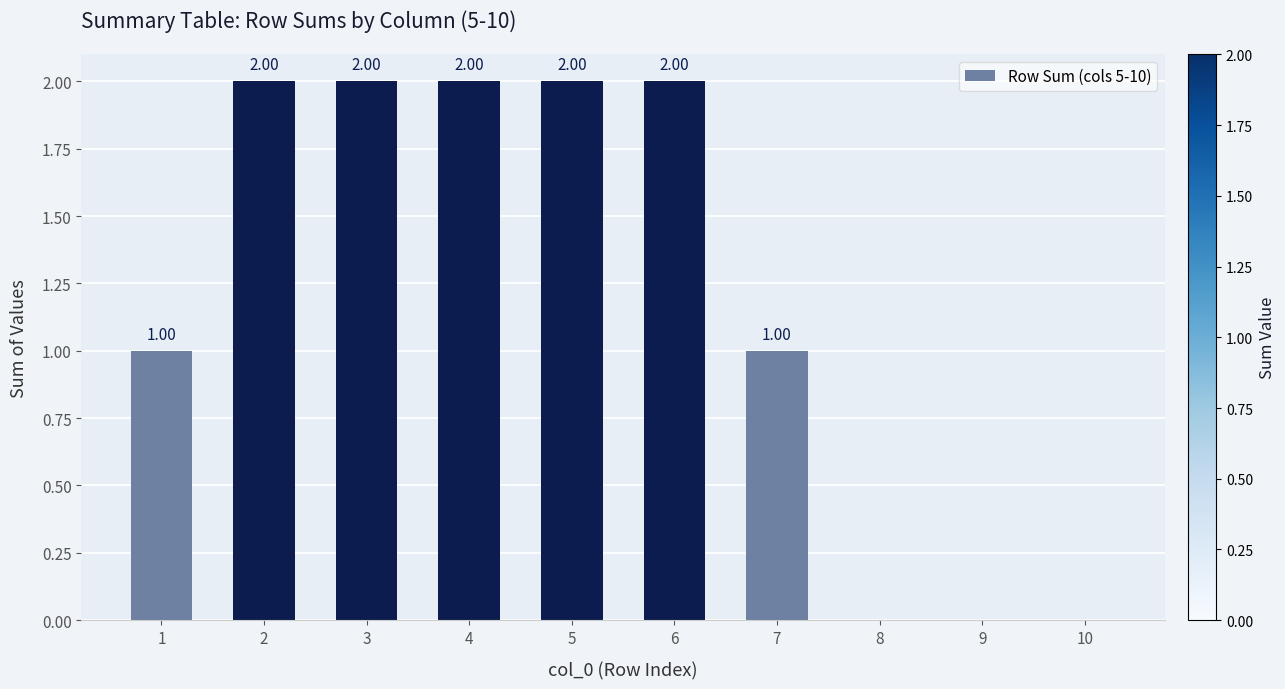

What is the maximum value shown in the chart?

2